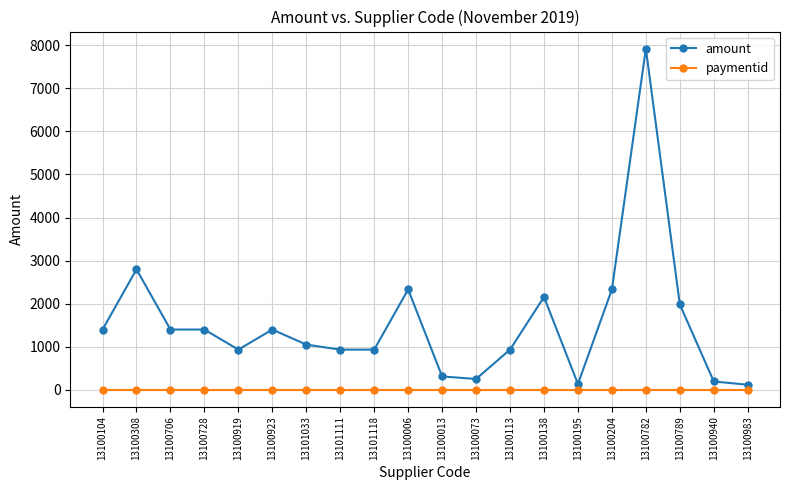

At how many categories does at least one series exceed 893?

15